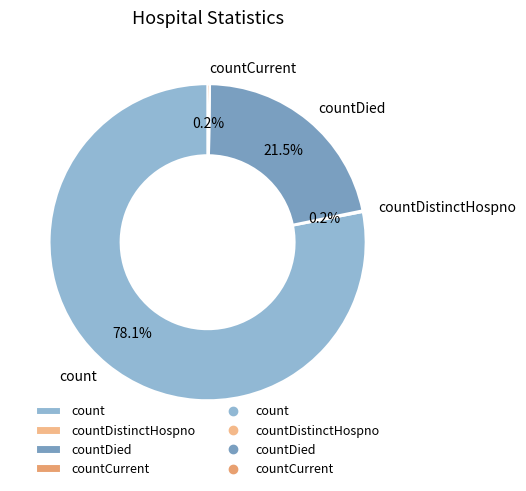

Does count account for over 50% of the chart?

Yes